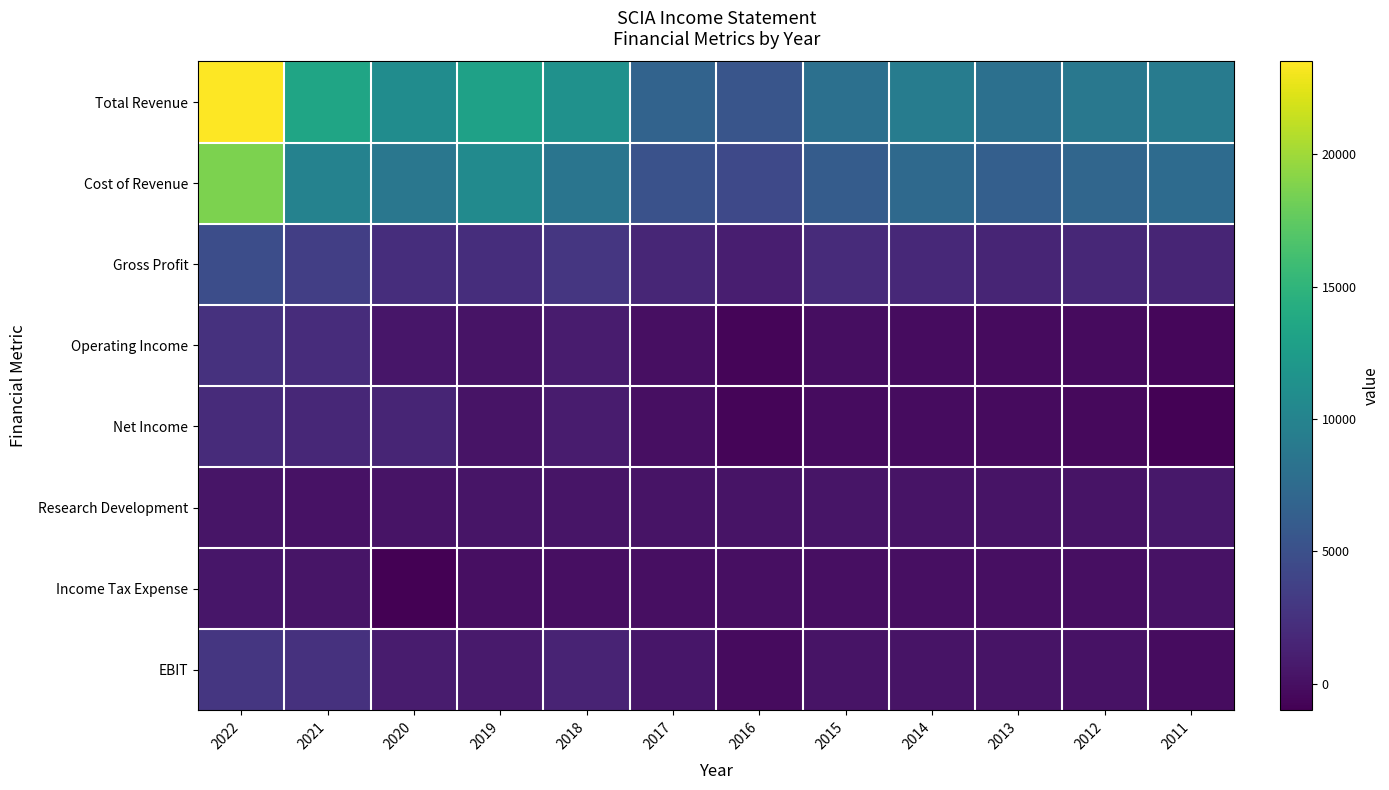

At which category is the sum across all series the highest?

2022